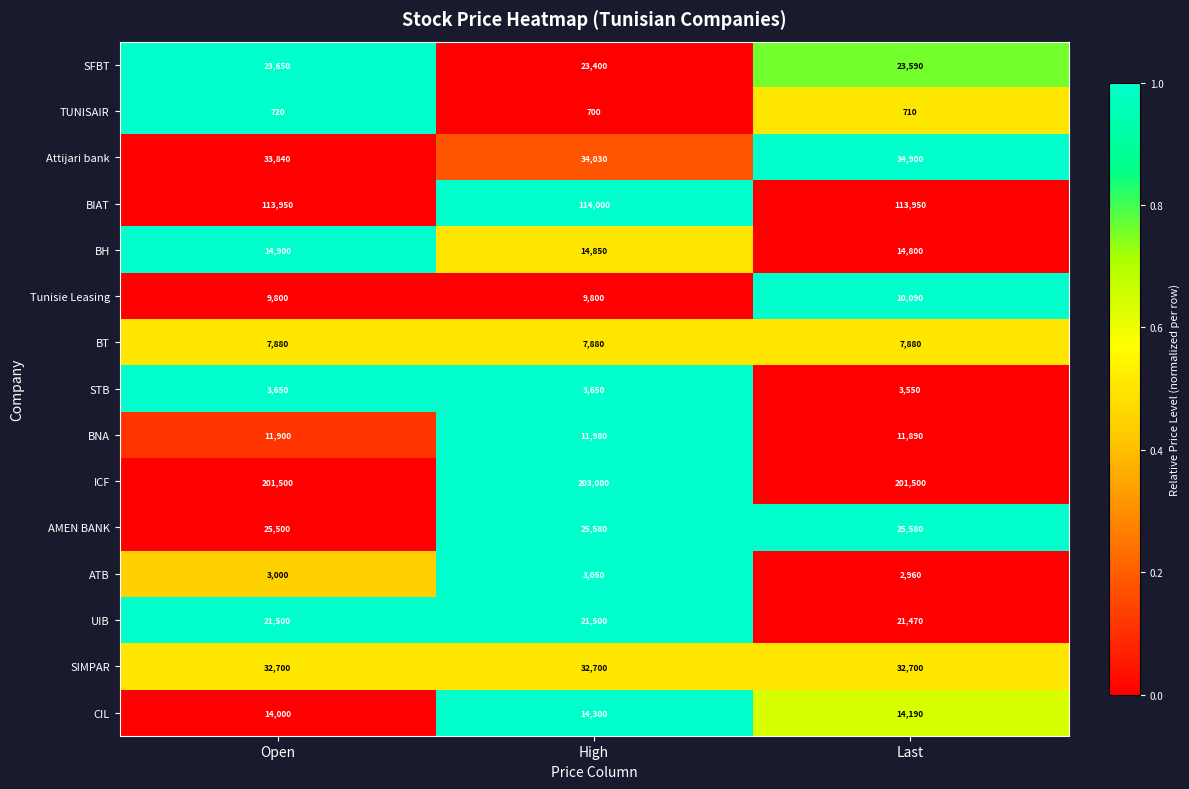

Which label corresponds to the largest value in the chart?

High